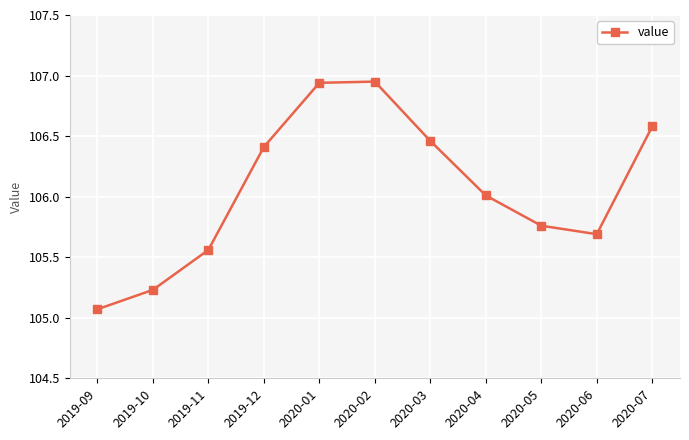

What is the label of the 2nd point from the left?

2019-10